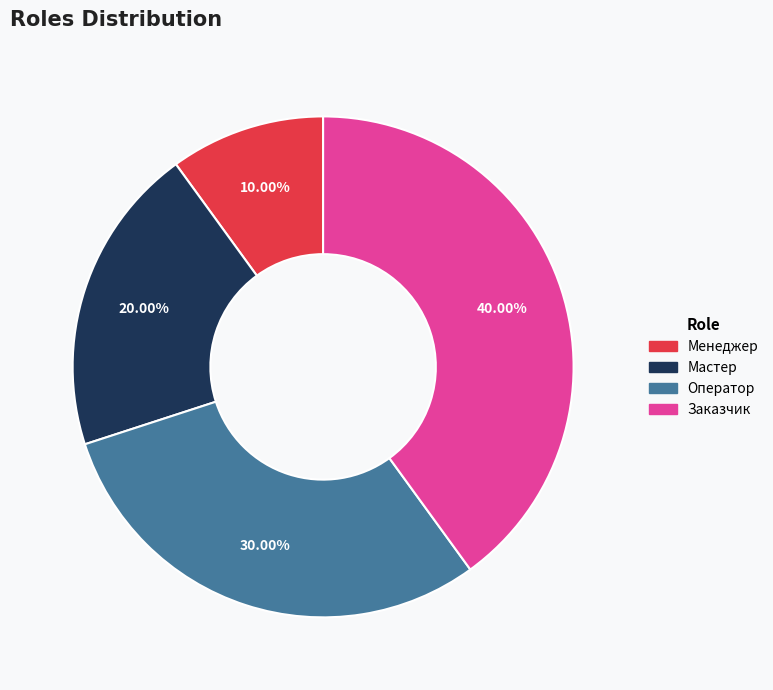

How many segments does this pie chart have?

4